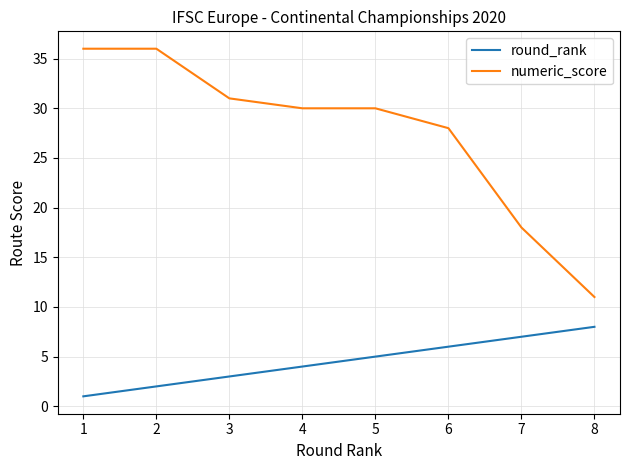

What is the difference between the second highest and minimum values in the numeric_score series?

25